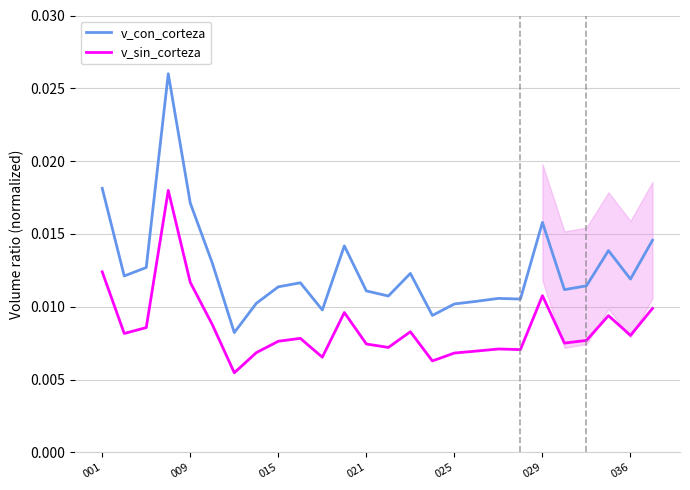

True or false: v_sin_corteza and v_con_corteza intersect in this chart.

False